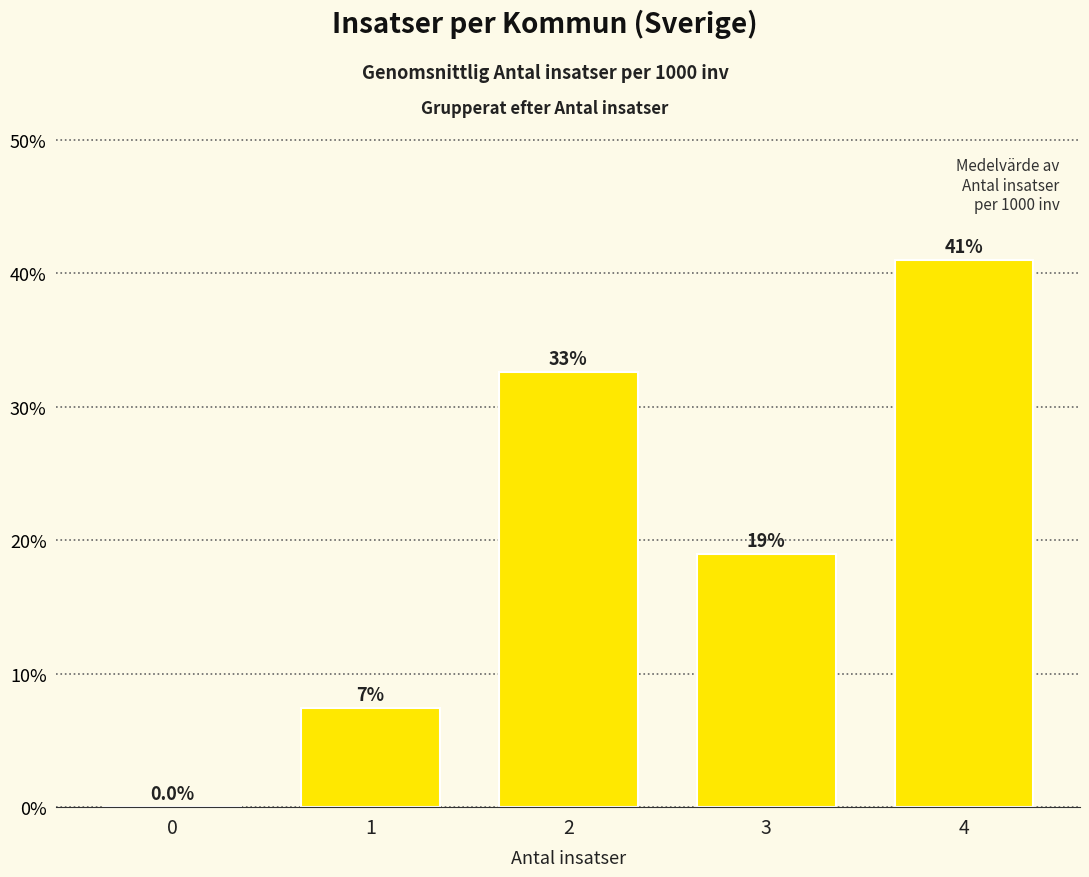

What is the approximate value at 4?

41.0